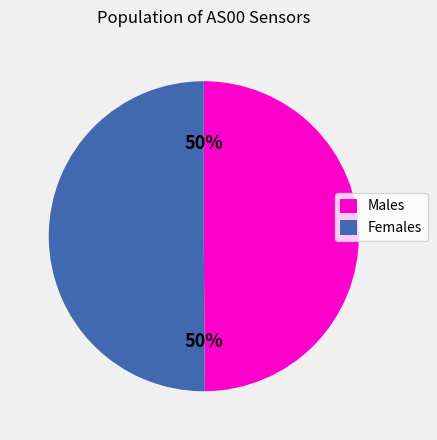

What percentage is the Males slice, to the nearest percent?

50%